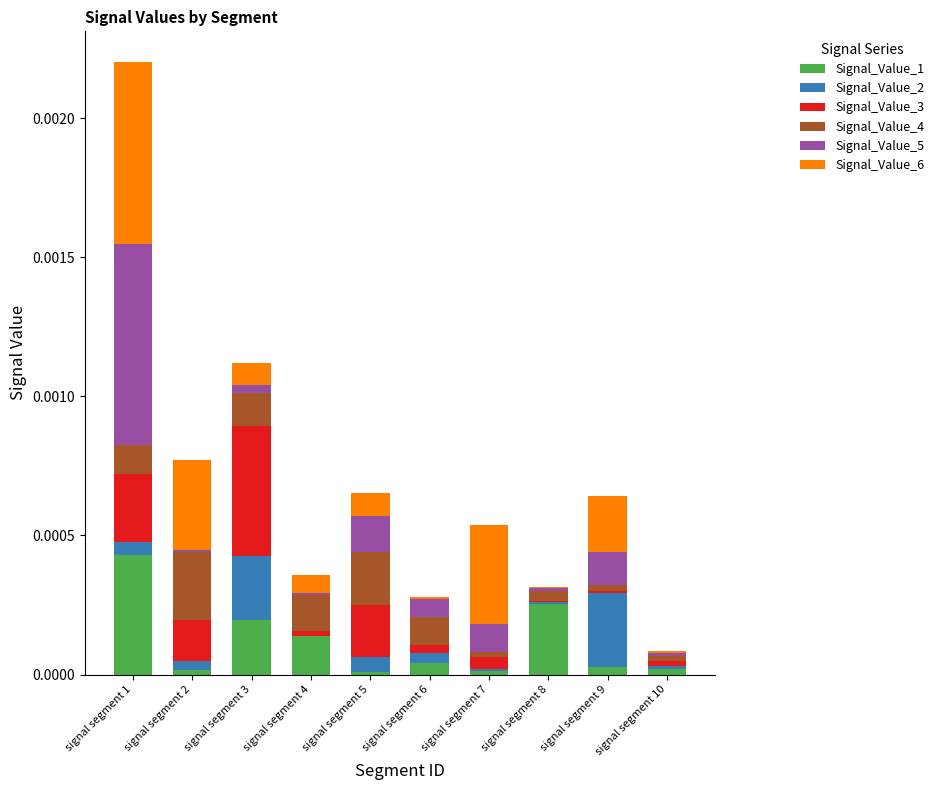

At which category is the sum across all series the highest?

signal segment 1